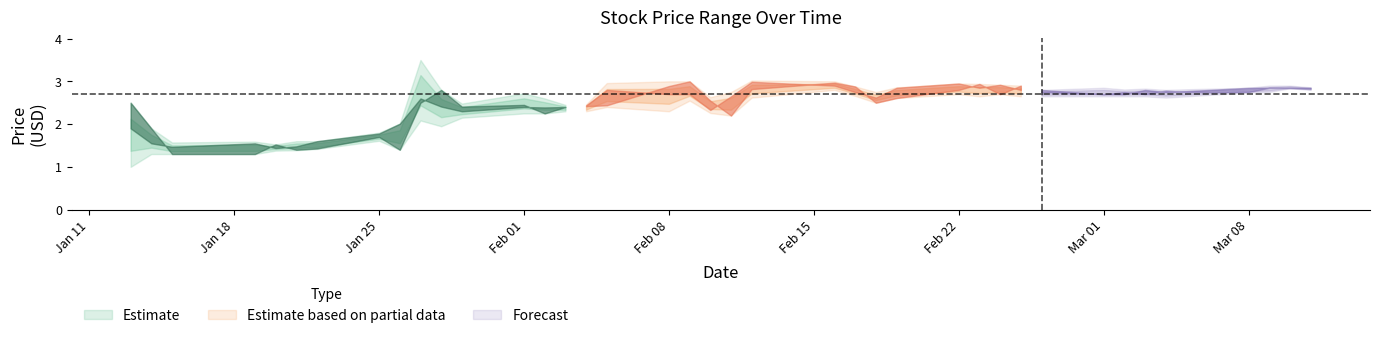

What is the value of the close point at the 18th from the left?

2.7